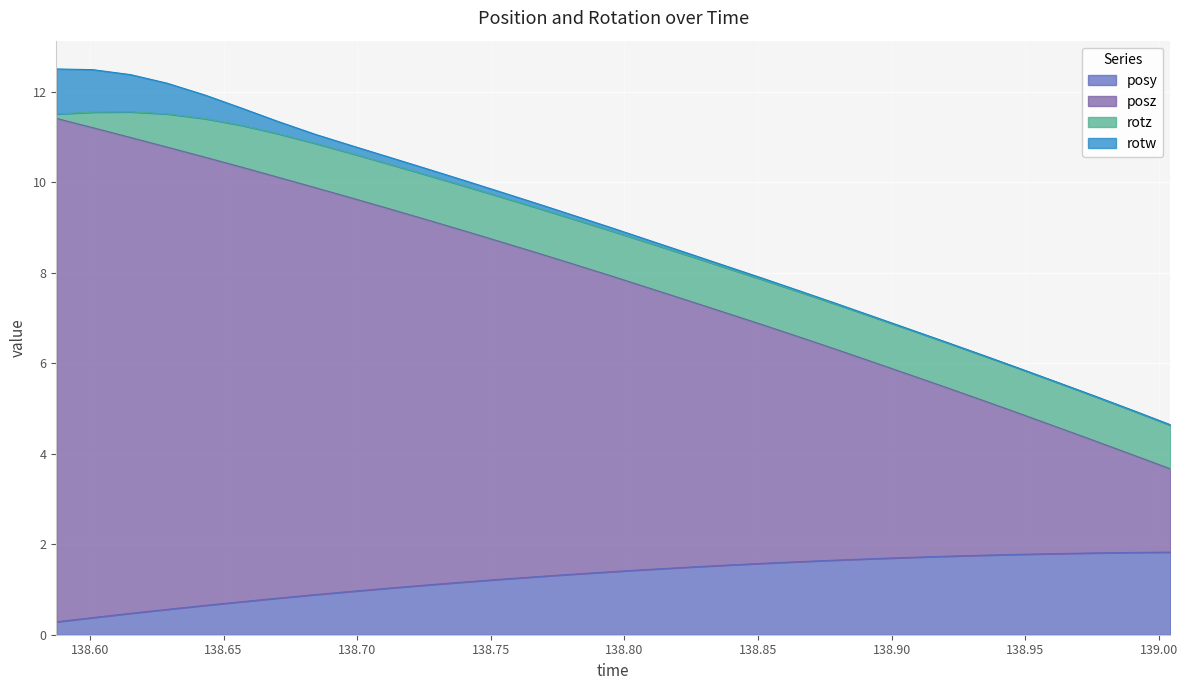

Is the value of posz at 138.9901 greater than the value of posy at 138.7539?

Yes